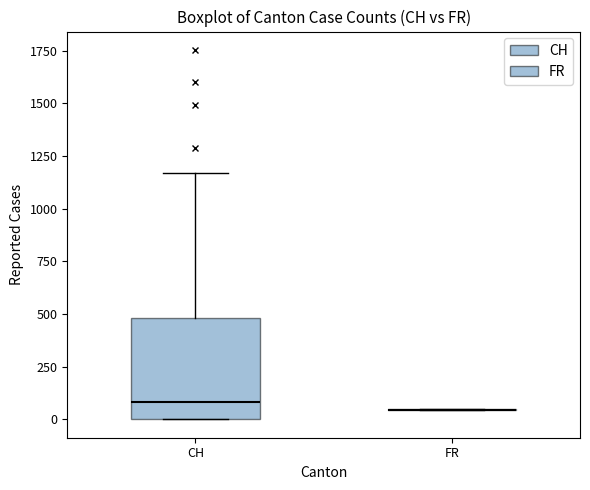

Where does the median line of the box for CH sit on the y-axis? The values are not printed on the chart, so give them approximately, as read against the axis.

100